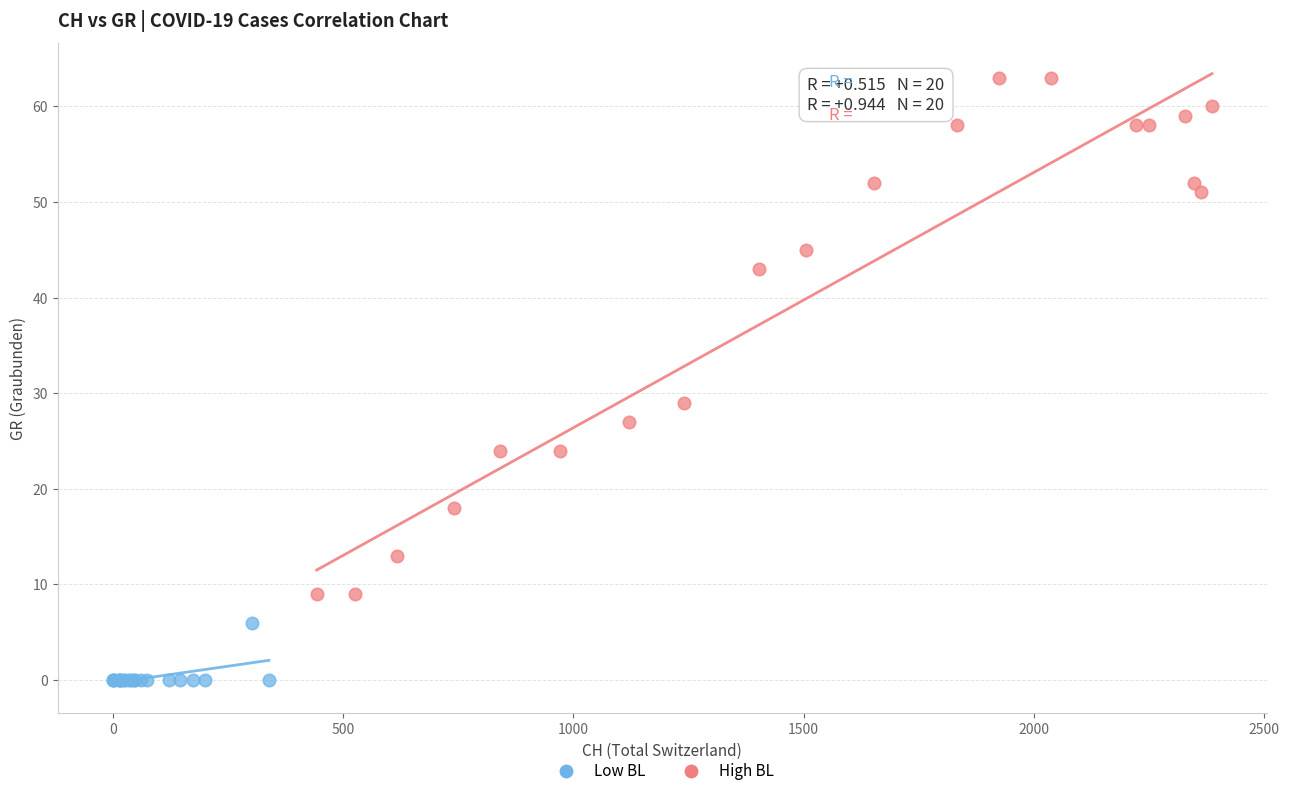

What are all the series names shown in the legend?

Low BL, High BL